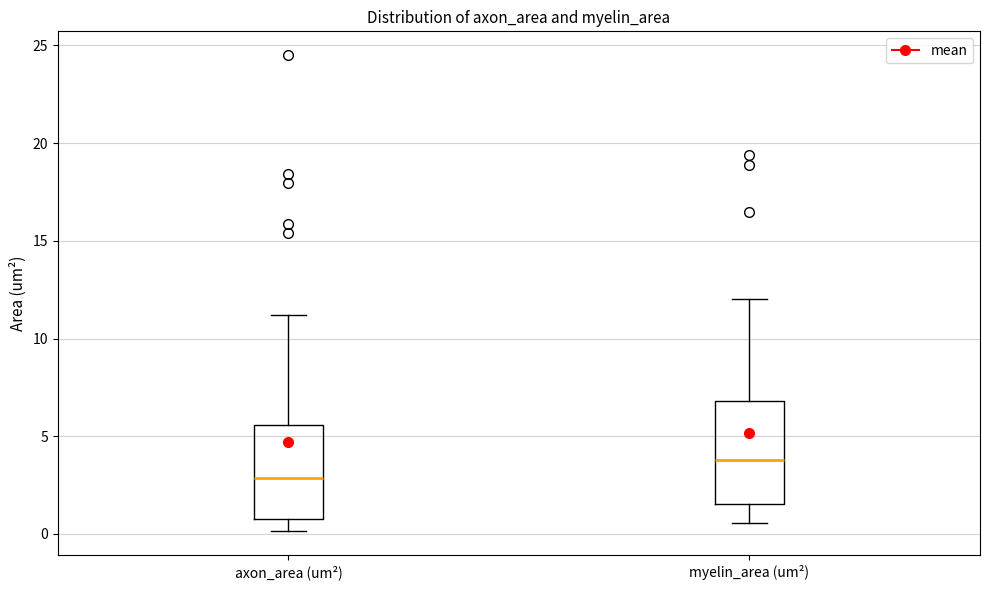

Which box has the highest median line?

myelin_area (um²)